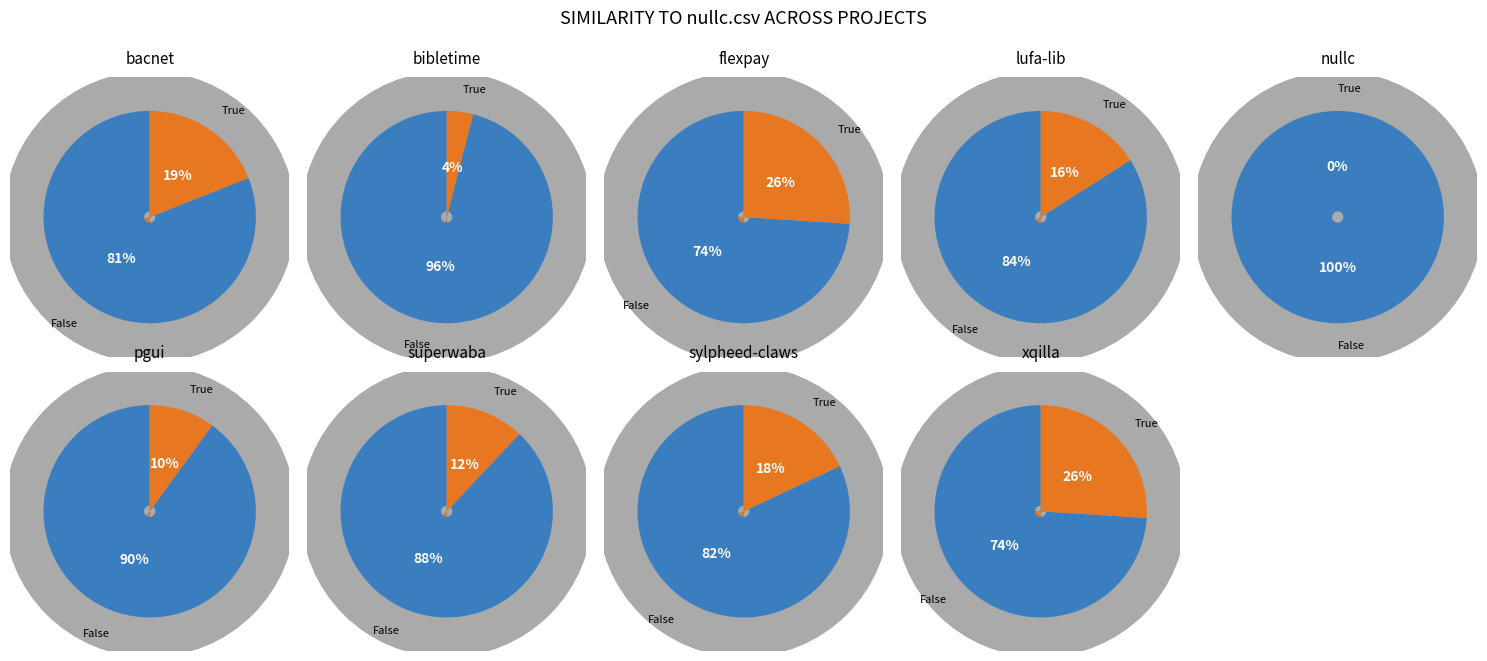

Count the number of slices in the pie.

9